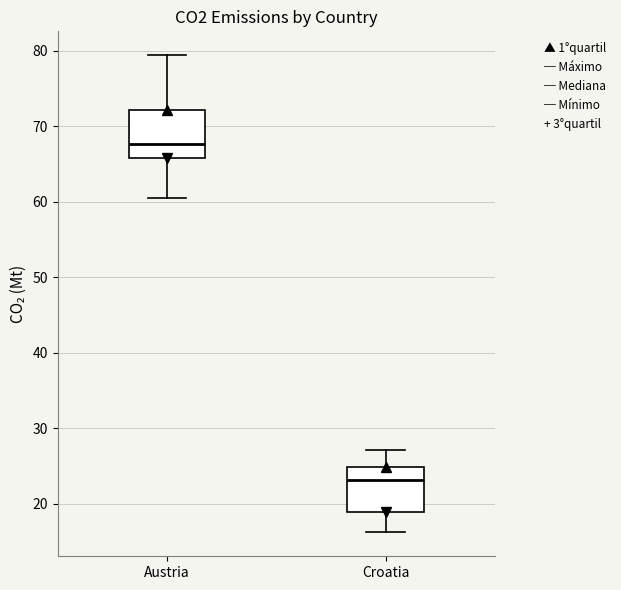

Where is the upper edge of the box for Austria on the y-axis? The values are not printed on the chart, so give them approximately, as read against the axis.

72